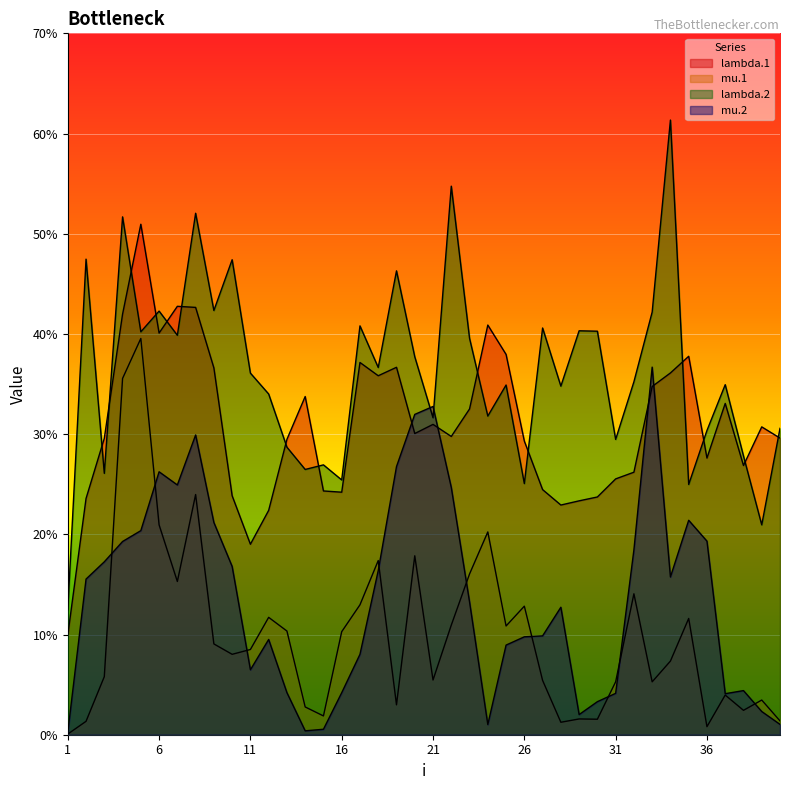

How many interior local peaks does the lambda.1 series have?

10